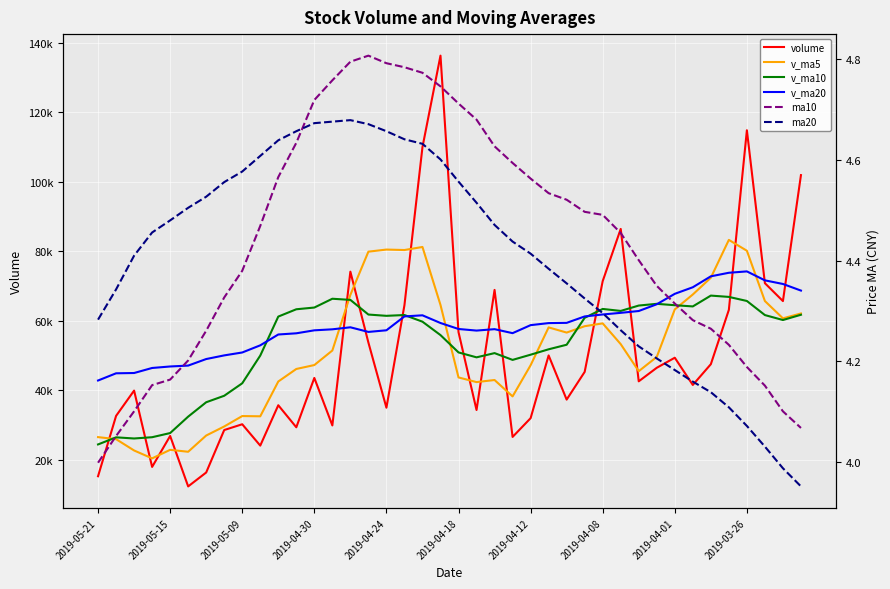

What is the approximate value of v_ma10 at 19?

55866.9